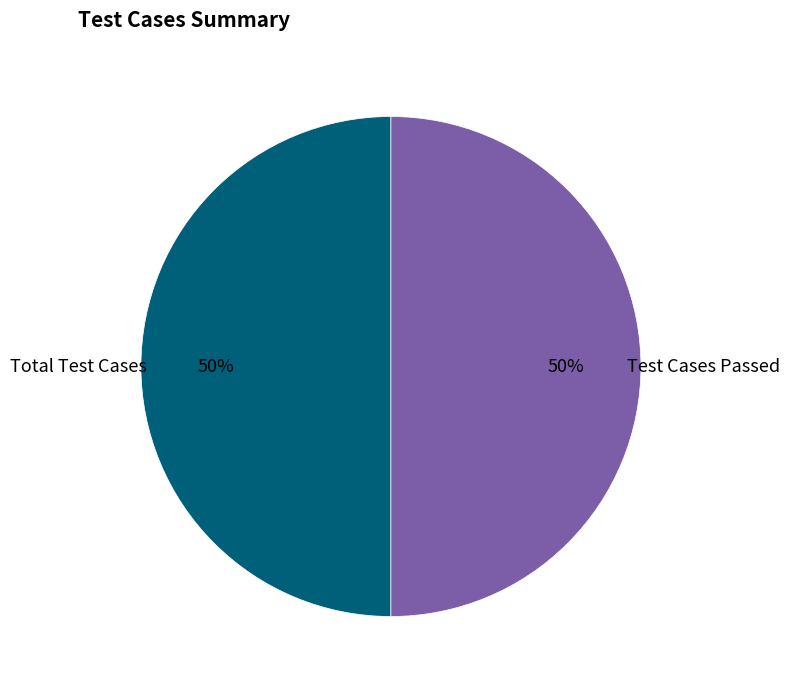

The Test Cases Passed slice represents 50% of the pie. True or false?

True